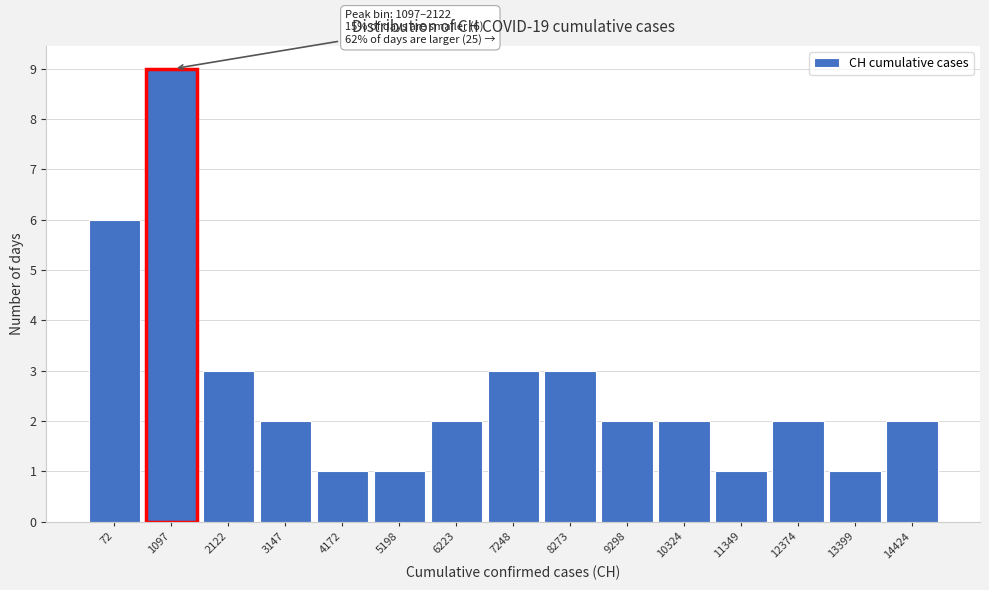

Reading left to right, transcribe all the data shown in this chart.

72=6	1097=9	2122=3	3147=2	4172=1	5198=1	6223=2	7248=3	8273=3	9298=2	10324=2	11349=1	12374=2	13399=1	14424=2